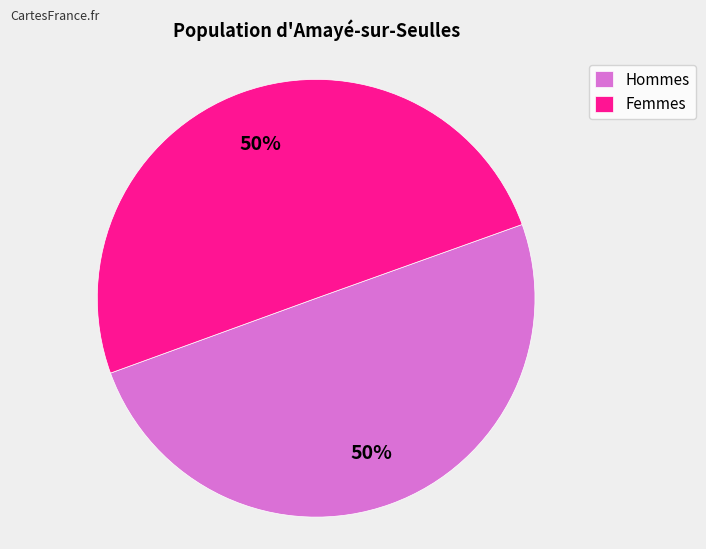

The Femmes slice represents 50% of the pie. True or false?

True